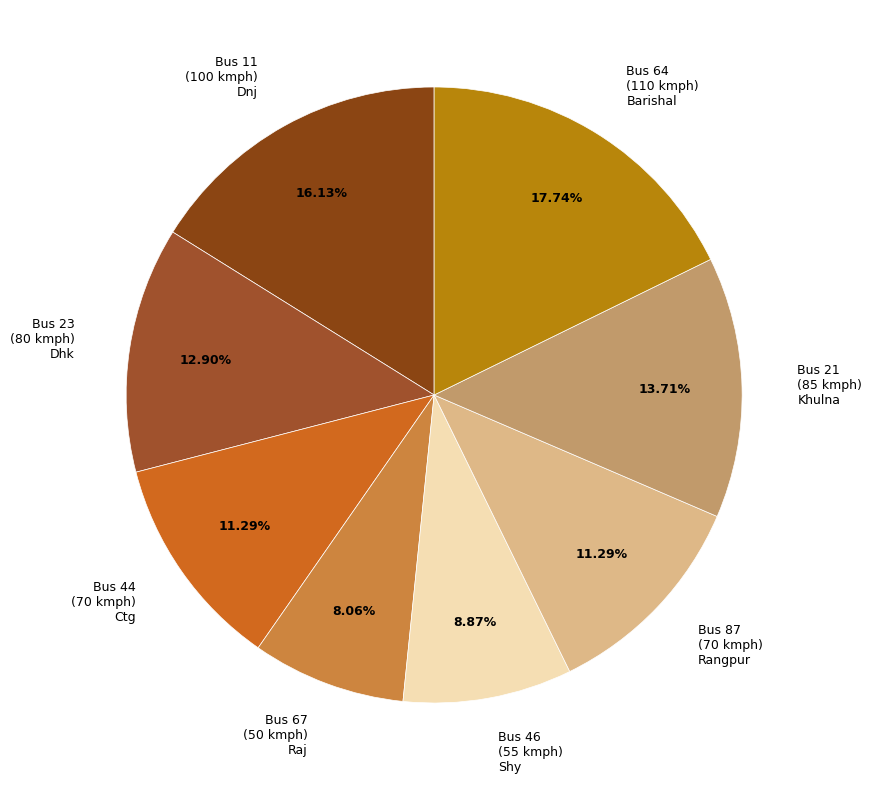

To the nearest percent, what is the difference between the largest and smallest slice percentages?

10%